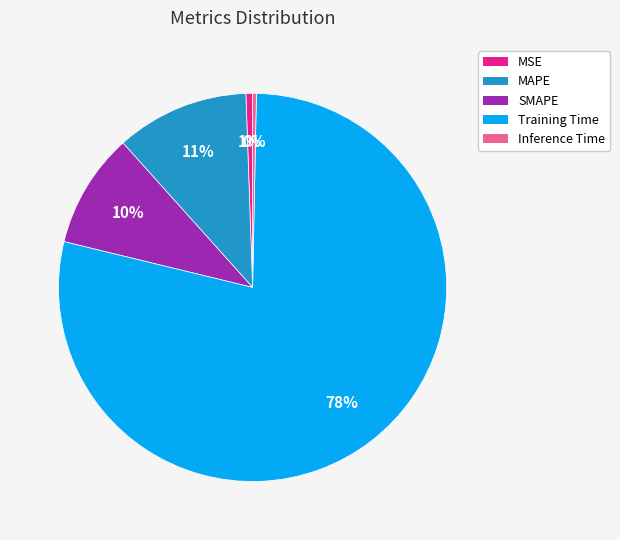

Combined, do Training Time and SMAPE account for over 50%?

Yes